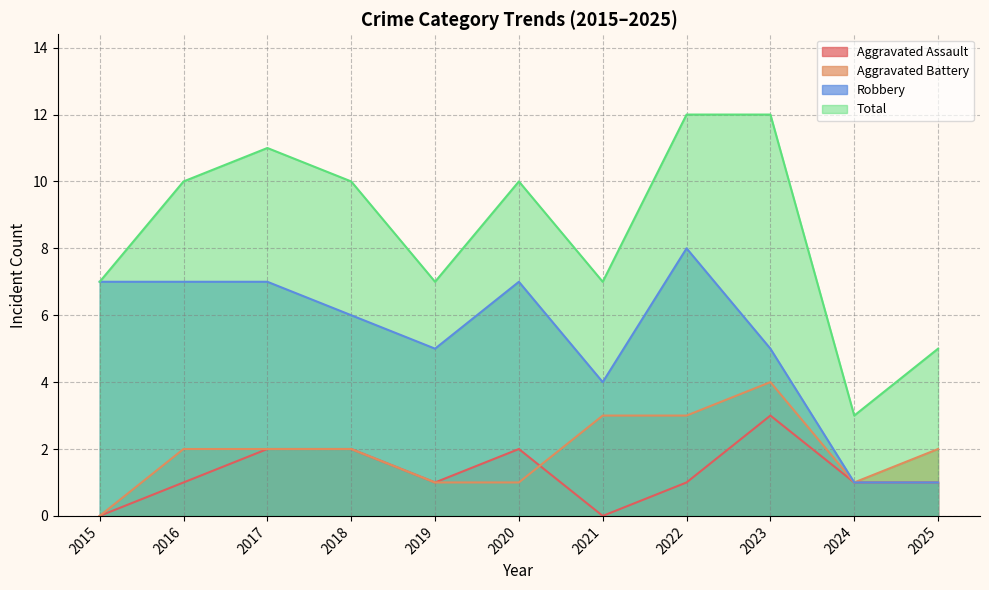

What is the value of the Total point at the 11th from the left?

5